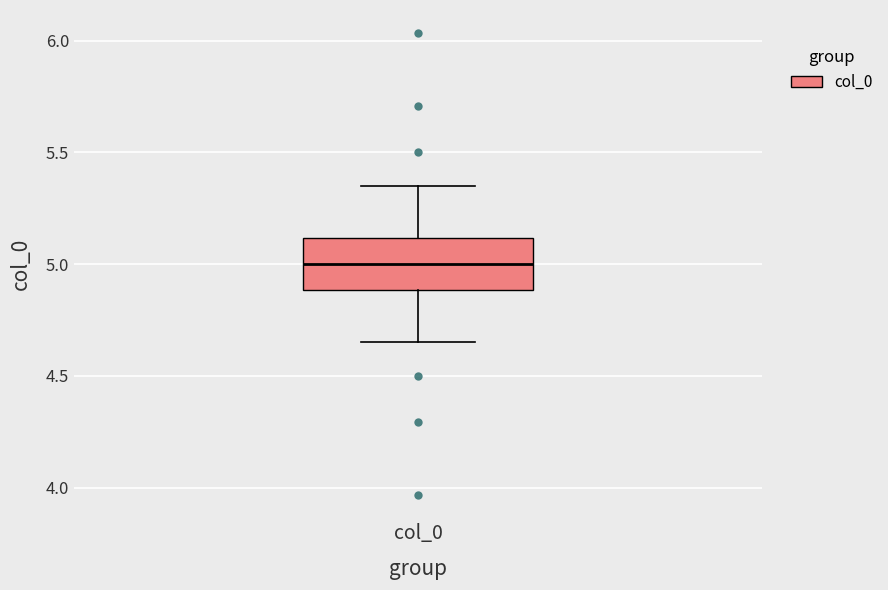

Read this box plot against the y-axis: the position of the median line, the range covered by the box, and the ends of both whiskers. The values are not printed on the chart, so give them approximately, as read against the axis.

median 5.00, box 4.90 to 5.10, whiskers 4.65 to 5.35